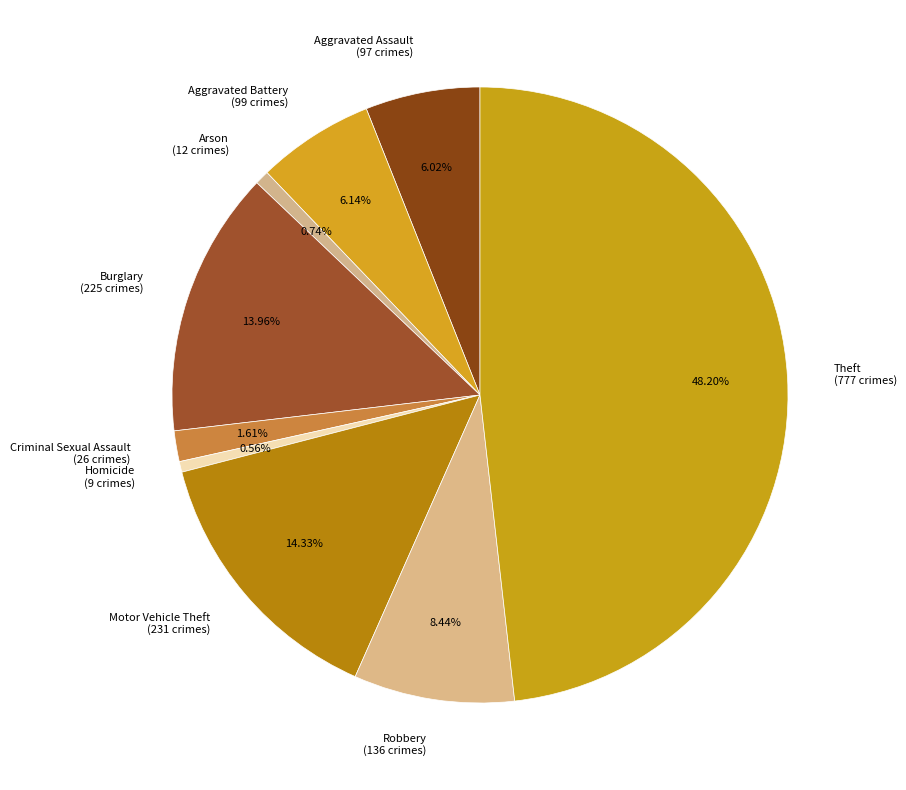

Between Theft and Aggravated Assault, which is larger?

Theft